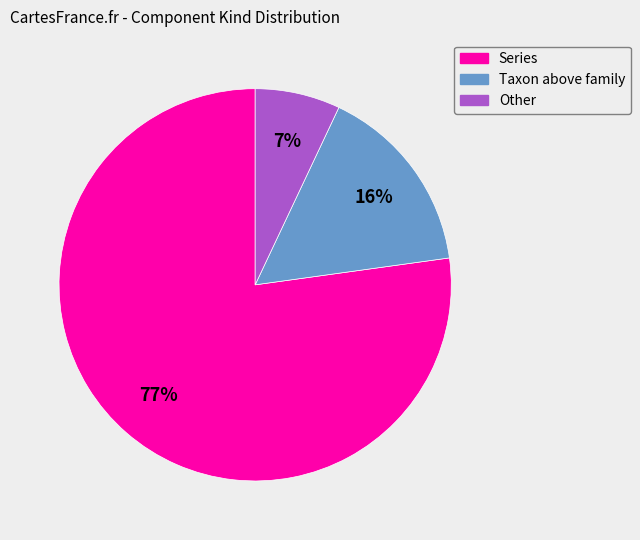

Which slice is the smallest?

Other